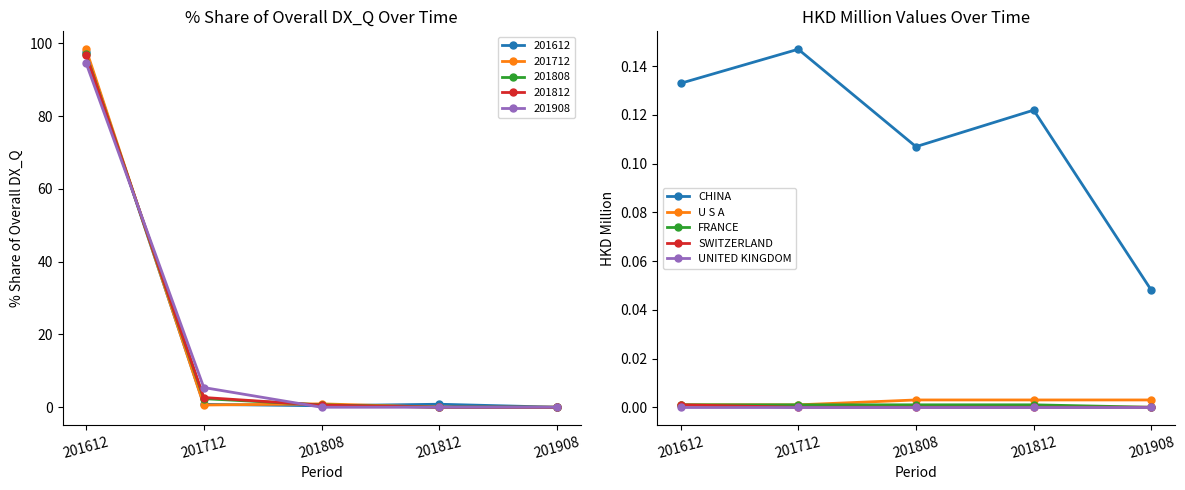

True or false: U S A has a value of 0.0 at 201812.

False